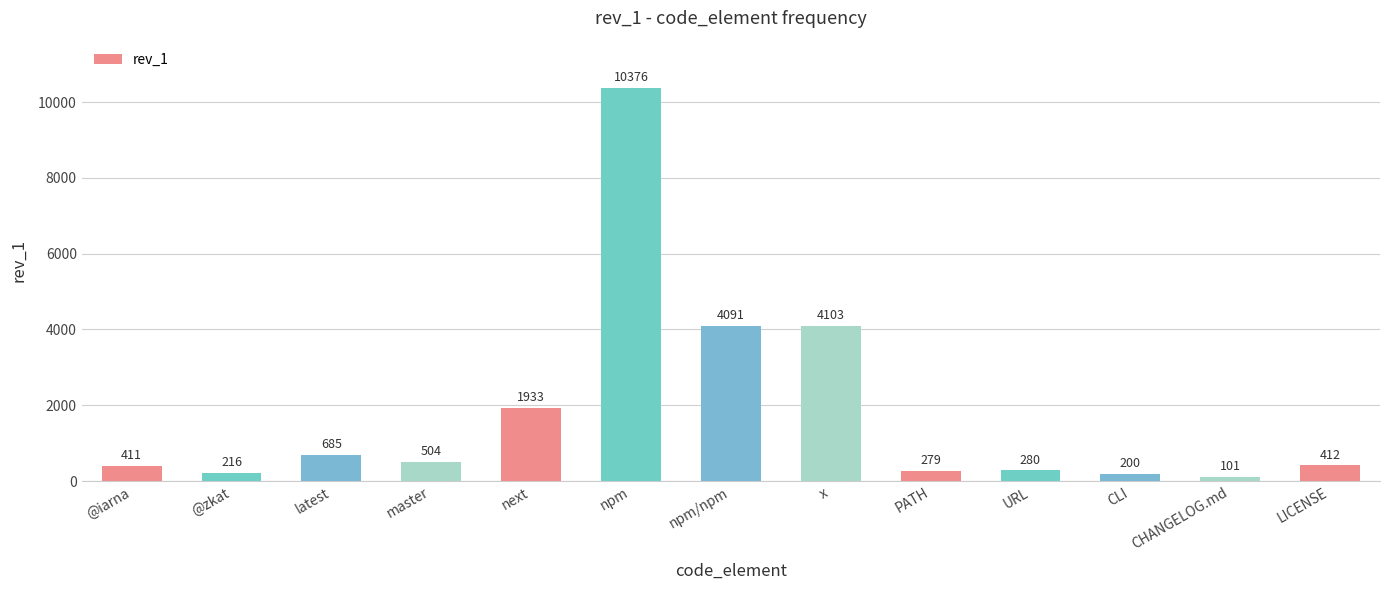

What is the value of the 9th bar from the left?

279